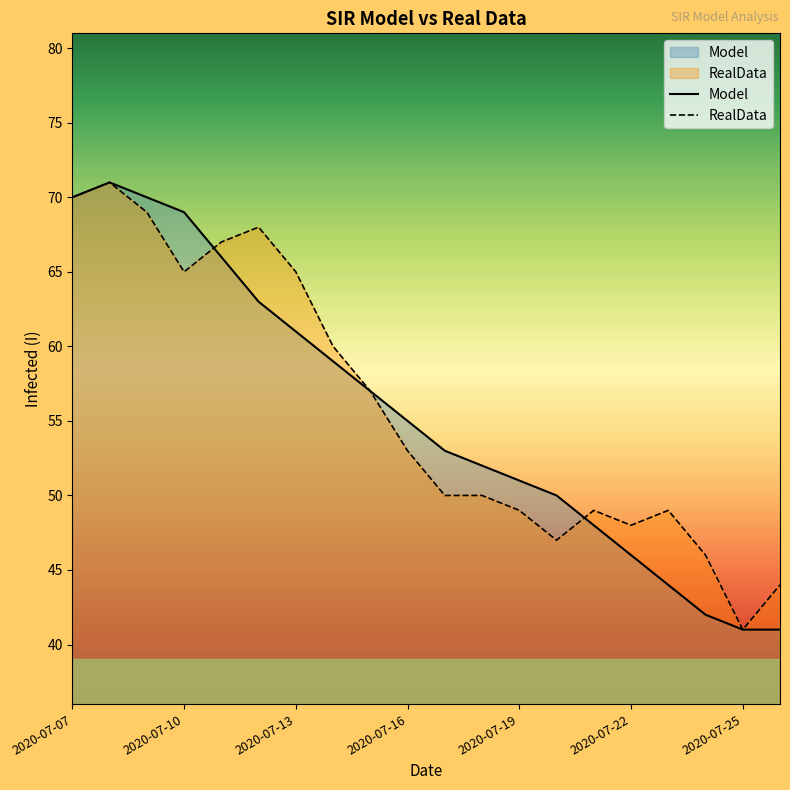

What is the sum of the RealData values at 17 and 14?

95